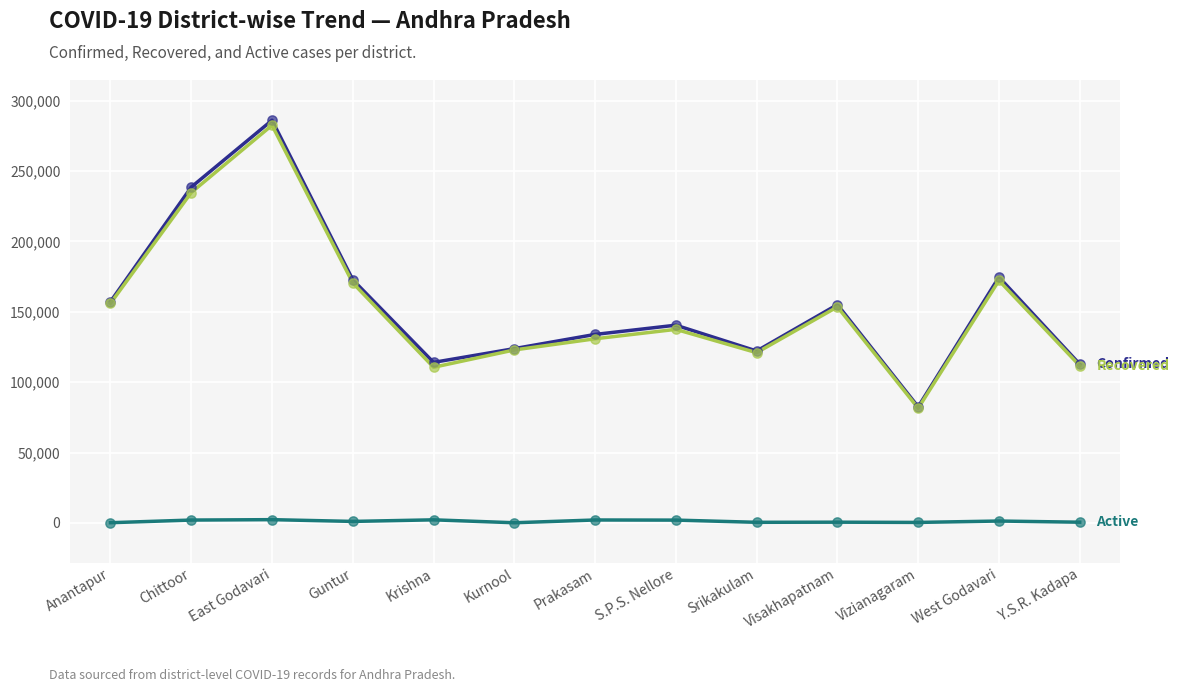

At which category is the sum across all series the highest?

East Godavari